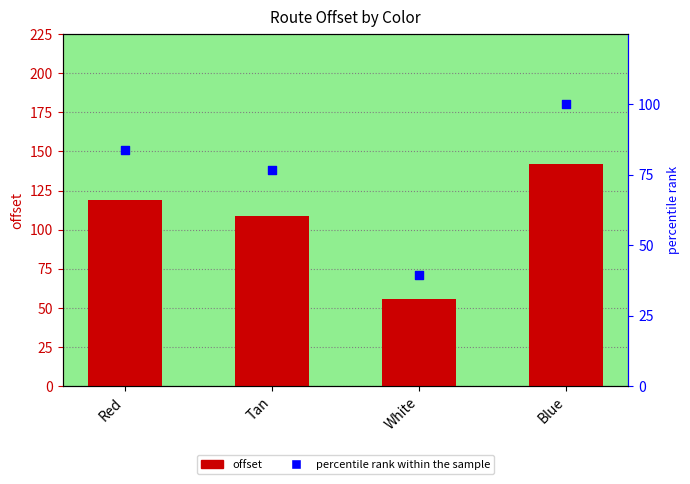

At how many categories does at least one series exceed 99?

3